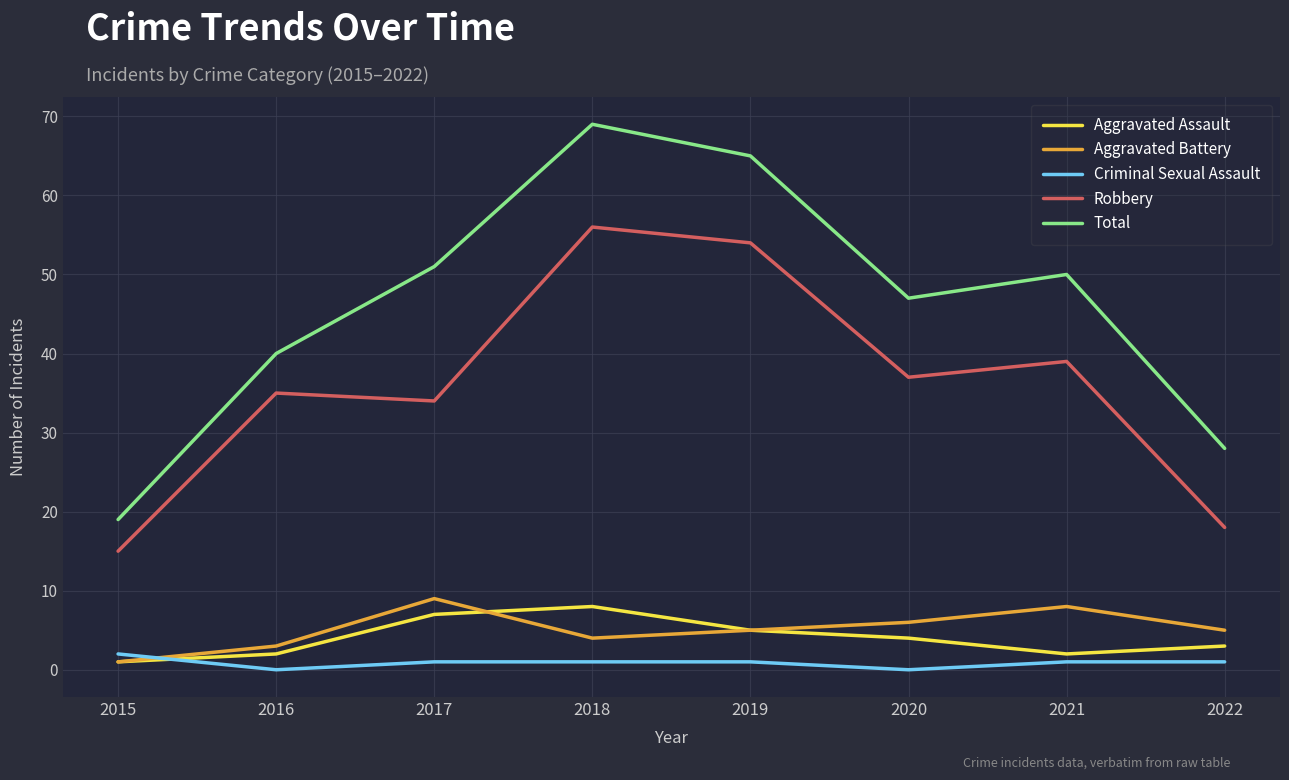

What are all the series names shown in the legend?

Aggravated Assault, Aggravated Battery, Criminal Sexual Assault, Robbery, Total